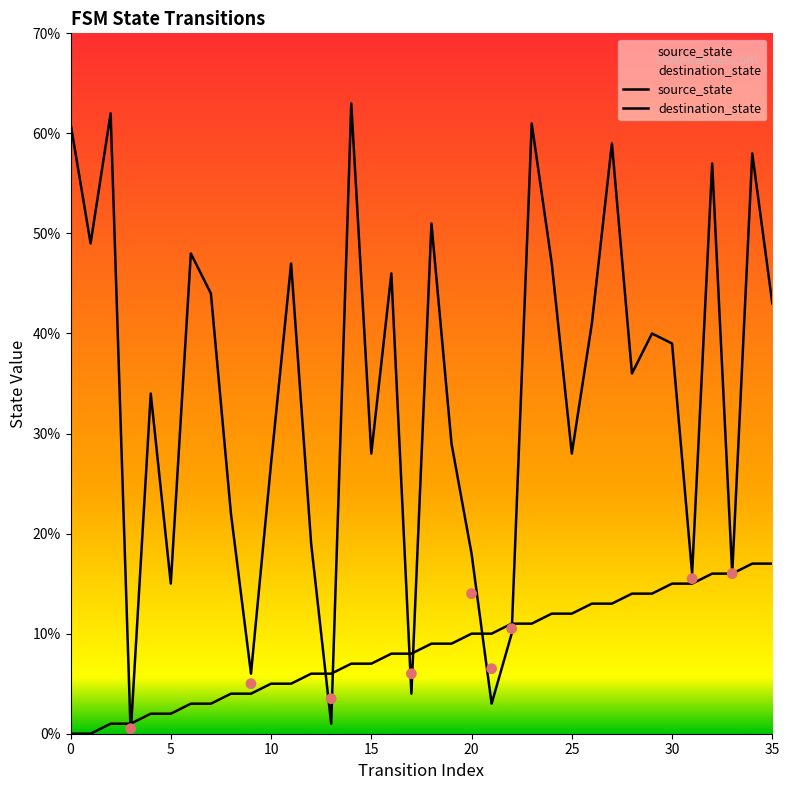

Which series contains the highest Y value?

destination_state